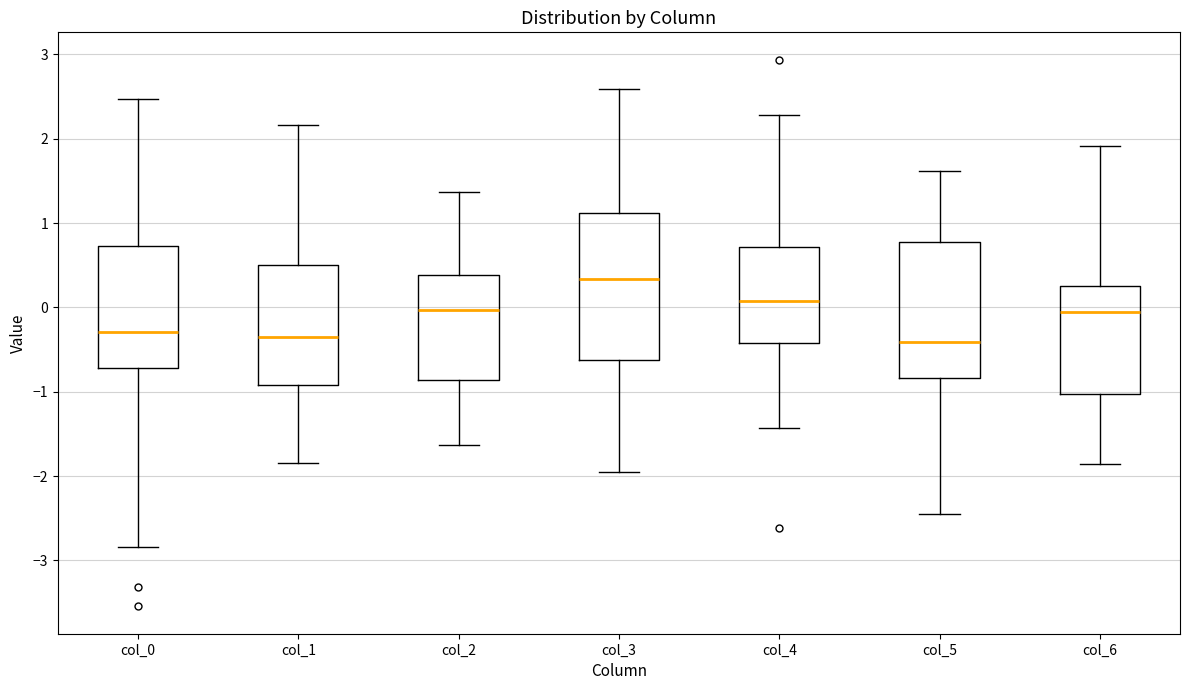

Reading left to right, read every box against the y-axis: the position of its median line, the range the box covers, and the ends of its whiskers. The values are not printed on the chart, so give them approximately, as read against the axis.

col_0: median -0.3, box -0.7 to 0.7, whiskers -2.8 to 2.5
col_1: median -0.3, box -0.9 to 0.5, whiskers -1.8 to 2.2
col_2: median 0.0, box -0.9 to 0.4, whiskers -1.6 to 1.4
col_3: median 0.3, box -0.6 to 1.1, whiskers -1.9 to 2.6
col_4: median 0.1, box -0.4 to 0.7, whiskers -1.4 to 2.3
col_5: median -0.4, box -0.8 to 0.8, whiskers -2.5 to 1.6
col_6: median -0.1, box -1.0 to 0.3, whiskers -1.9 to 1.9